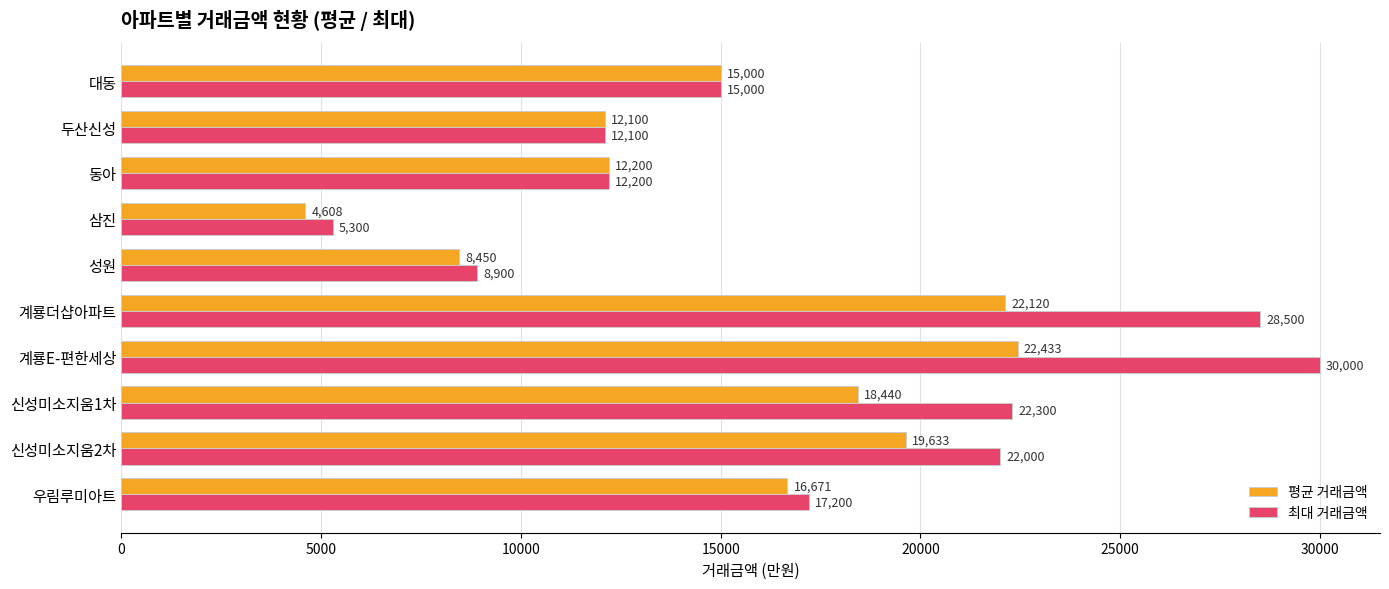

What is the difference between the maximum and minimum values in the 평균 거래금액 series?

17825